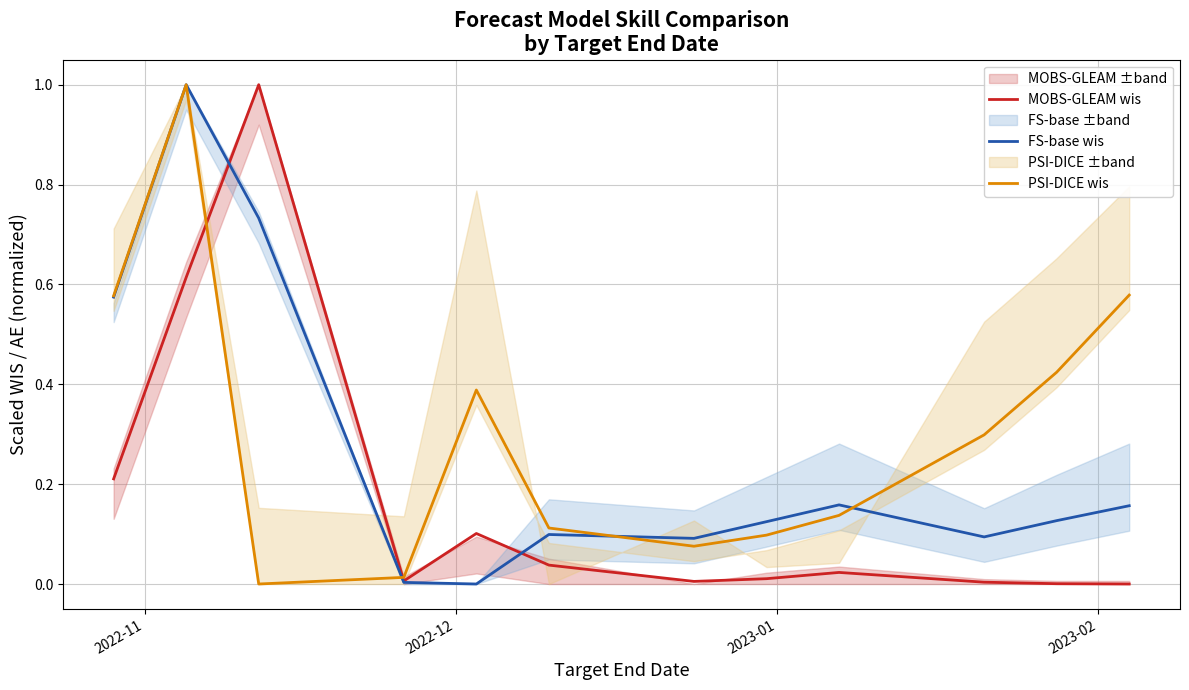

Rank the series by their average value, from lowest to highest.

MOBS-GLEAM wis, FS-base wis, PSI-DICE wis